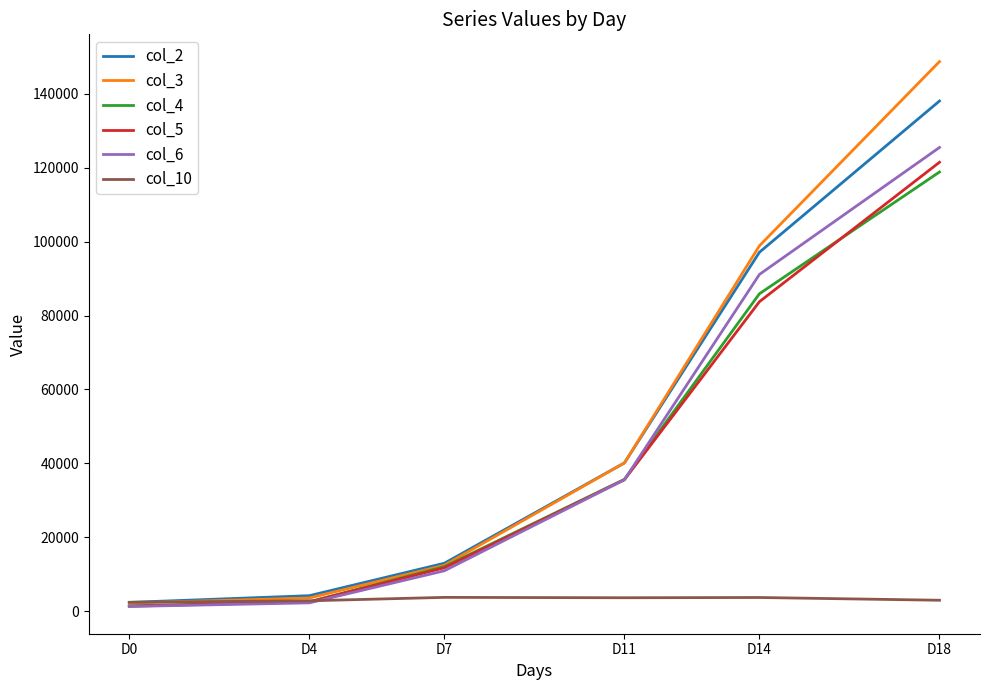

Is the value of col_2 at D14 greater than the value of col_5 at D4?

Yes